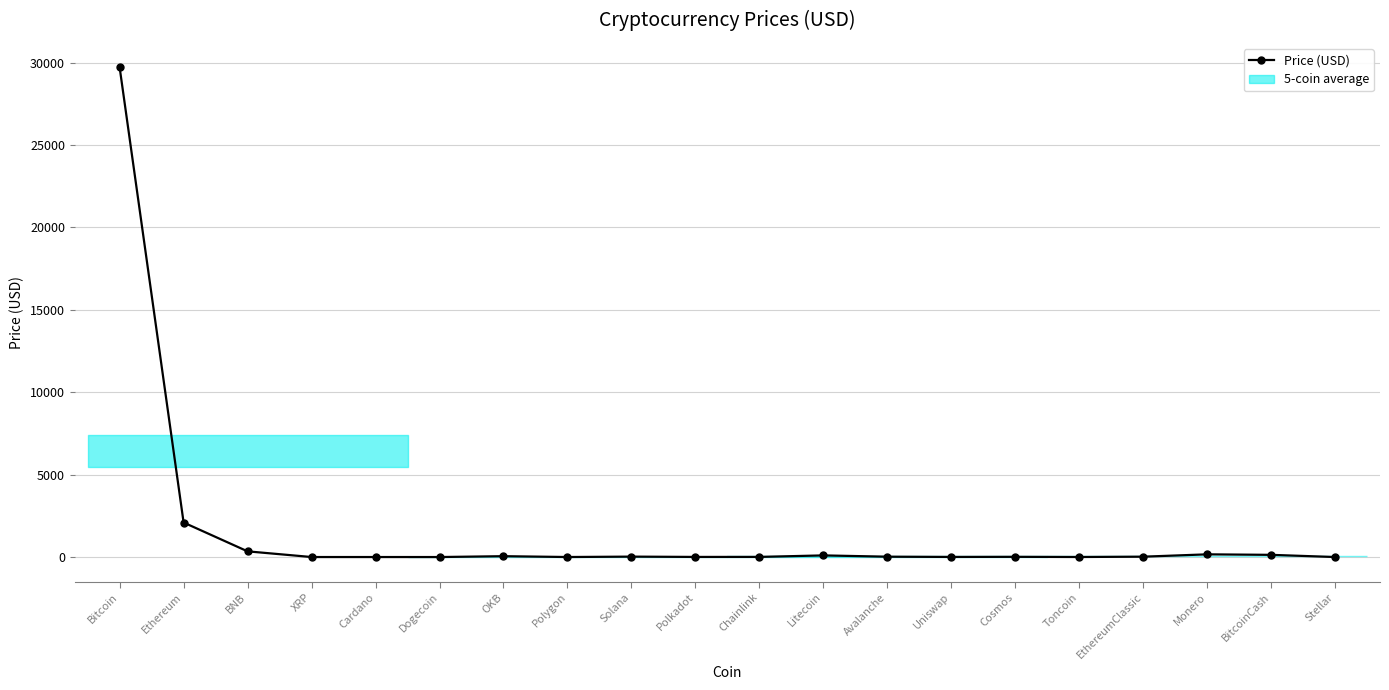

What is the maximum value shown in the chart?

29709.1